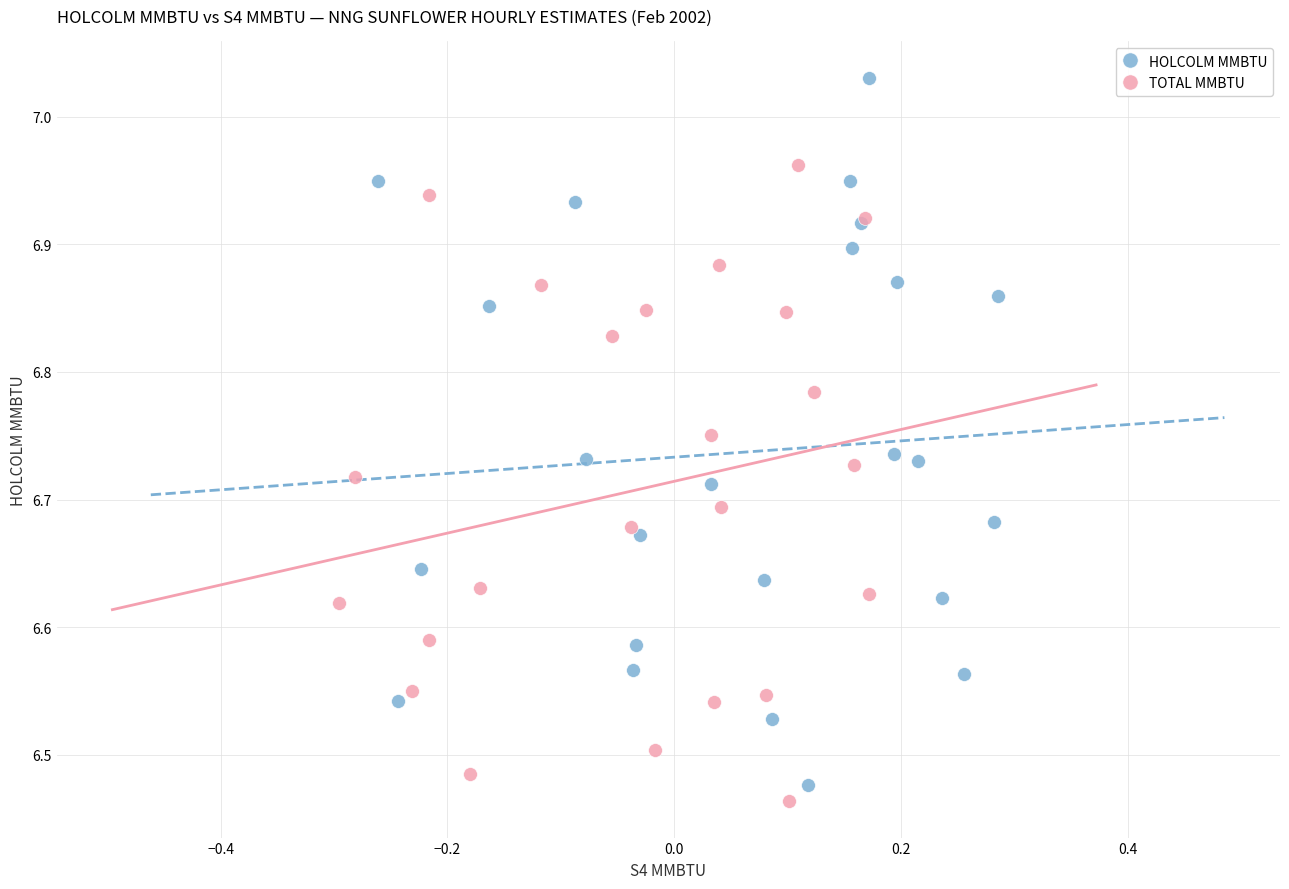

Which series reaches the maximum Y coordinate?

HOLCOLM MMBTU